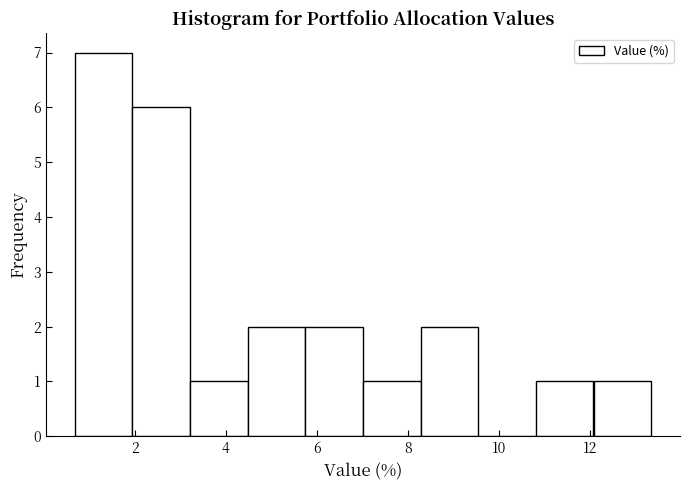

What is the height of the bar covering 2.0 to 3.2 on the x-axis? Neither the bar edges nor the heights are printed on the chart, so give them approximately, as read against the axes.

6